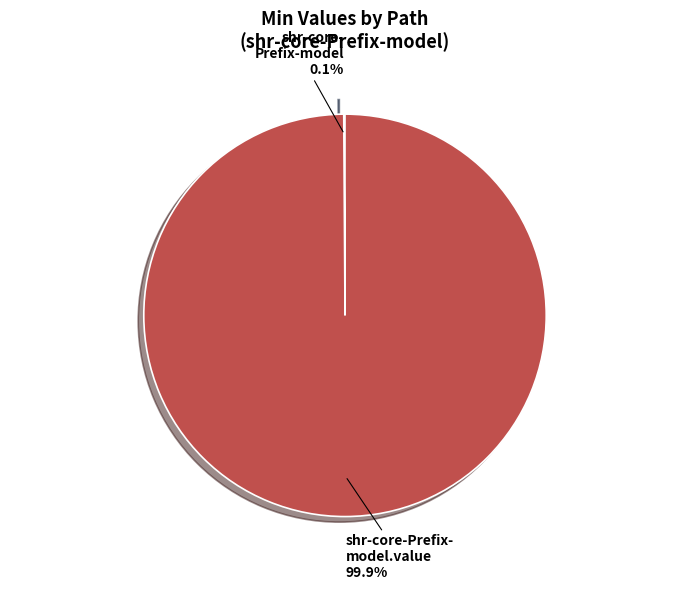

Which category has the biggest portion of the pie?

shr-core-Prefix- model.value